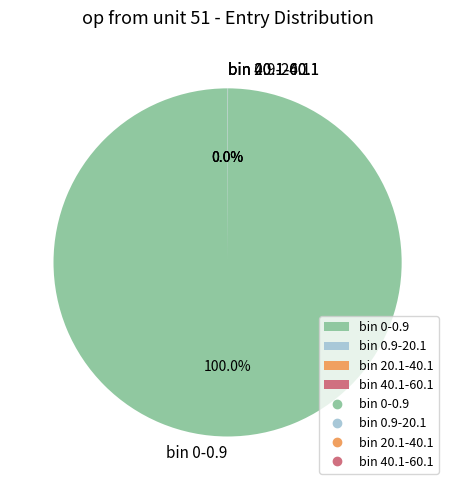

Which category accounts for the majority?

bin 0-0.9